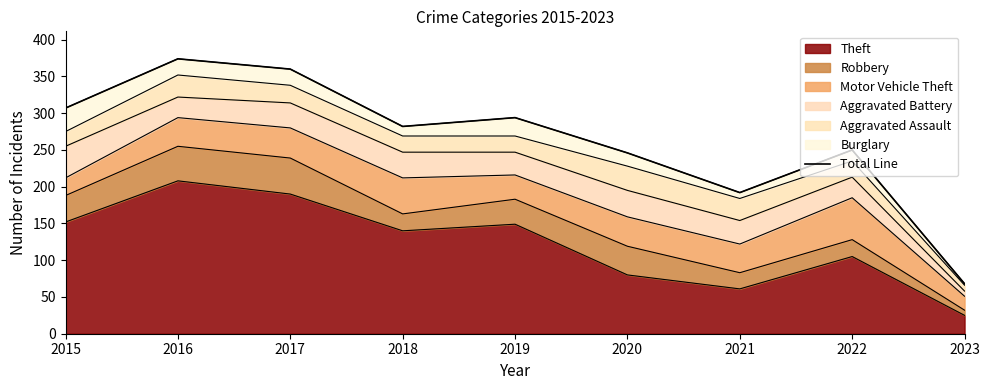

The value at 2019 is 485. True or false?

False